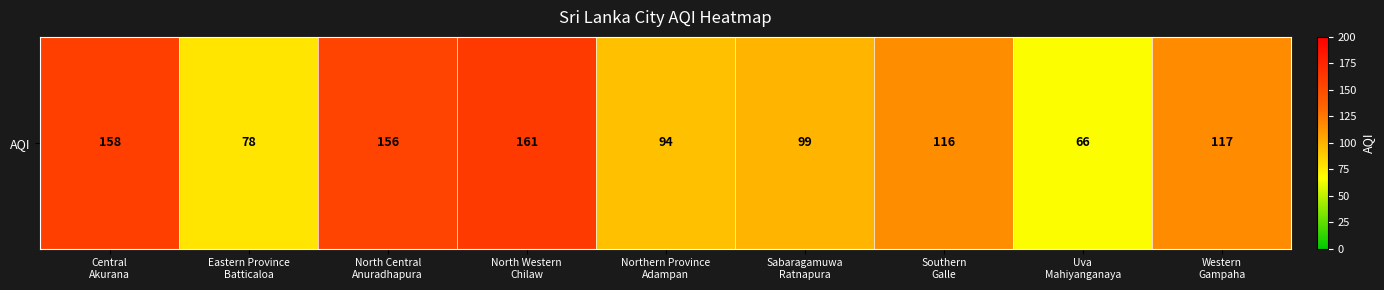

Which label corresponds to the largest value in the chart?

North Western
Chilaw